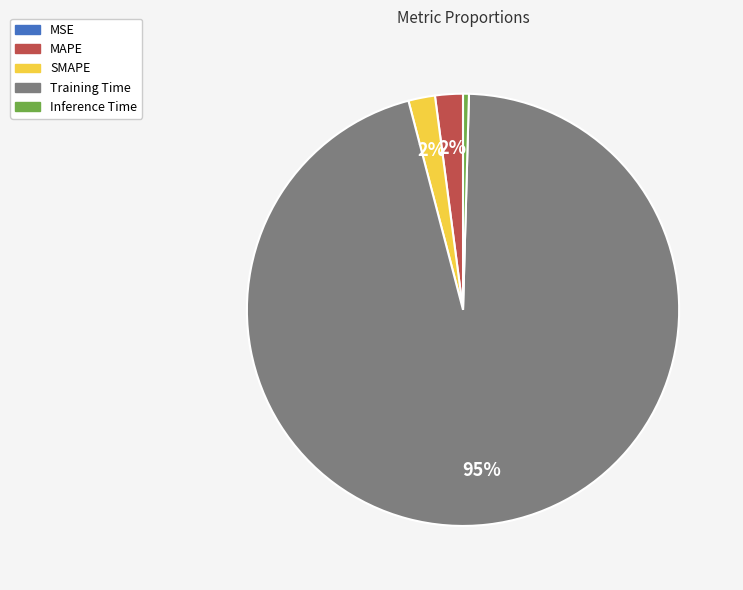

What is the majority slice?

Training Time